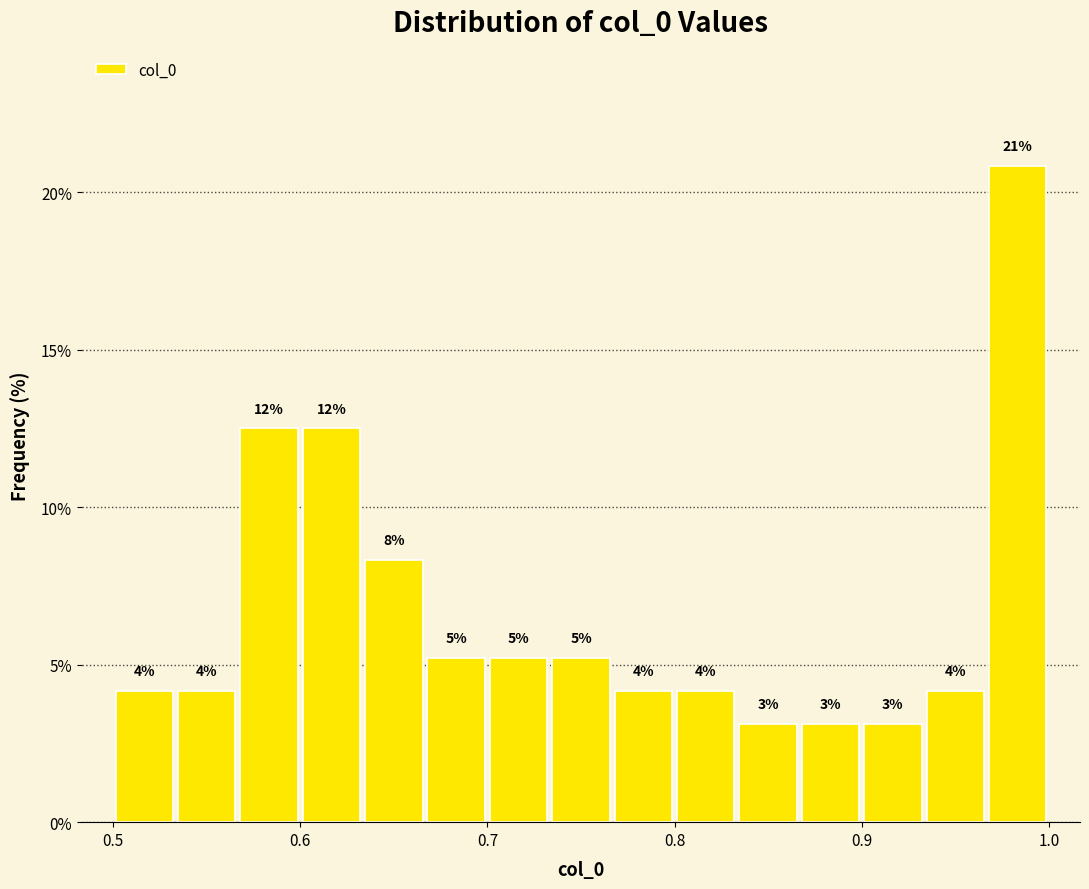

Read against the x-axis, roughly where is the centre of the tallest bar?

0.98